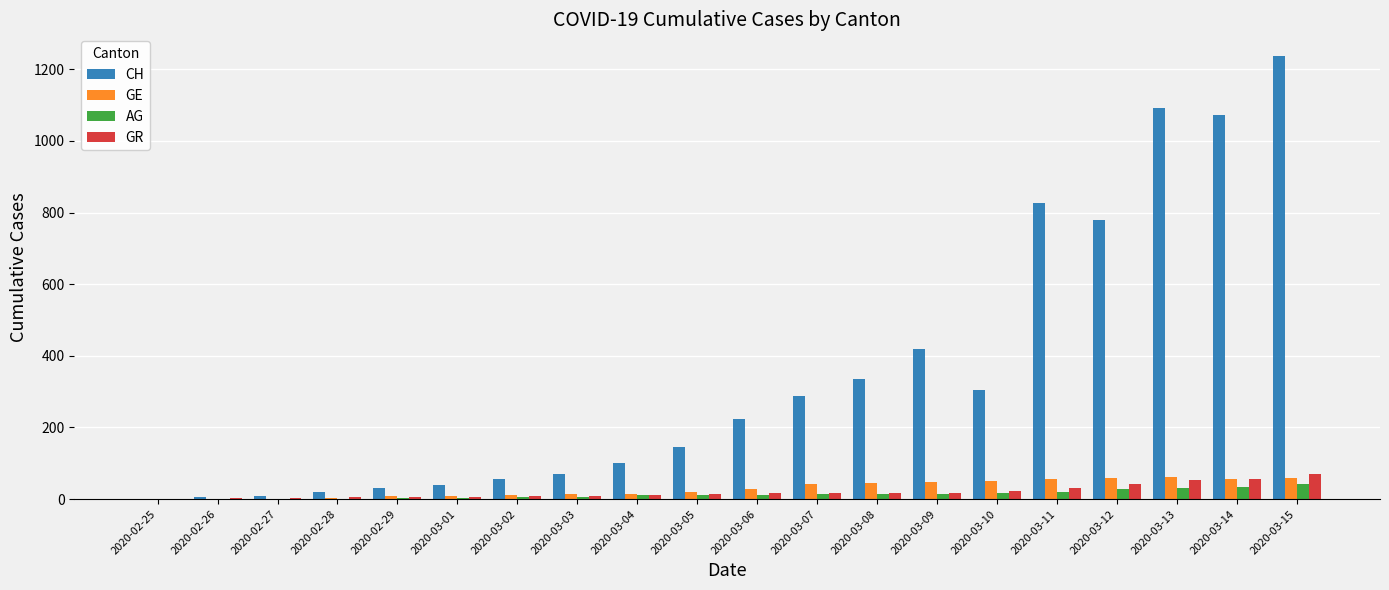

At which category does the chart reach its peak across all series?

2020-03-15